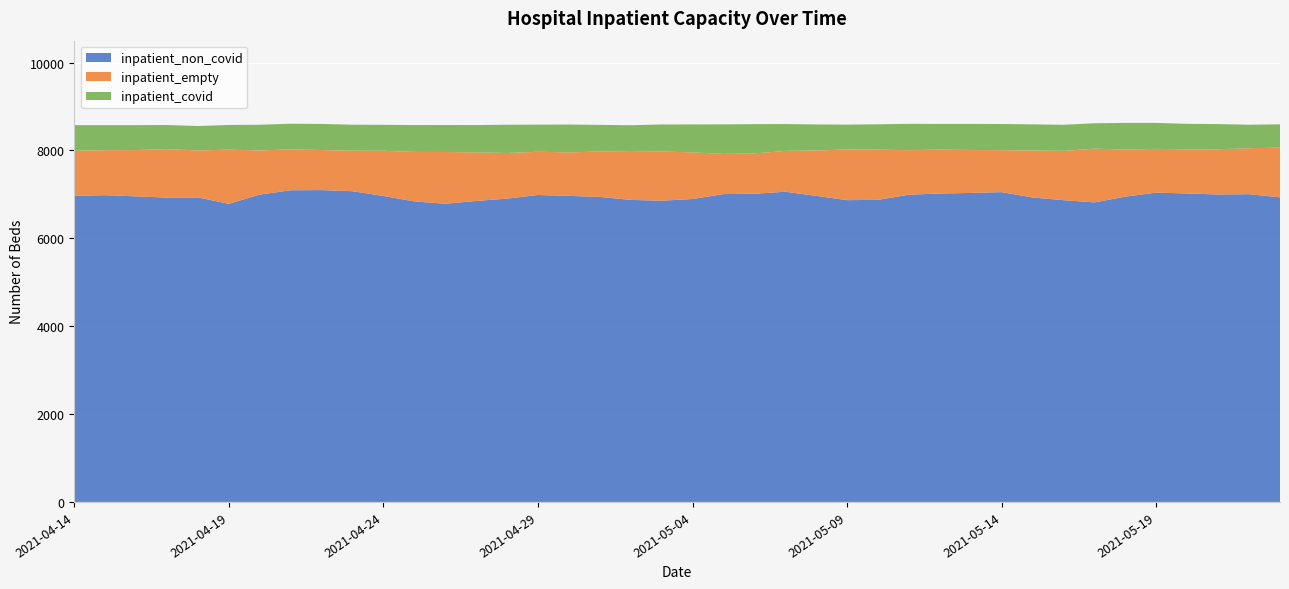

What is the difference between the maximum and minimum values in the inpatient_non_covid series?

313